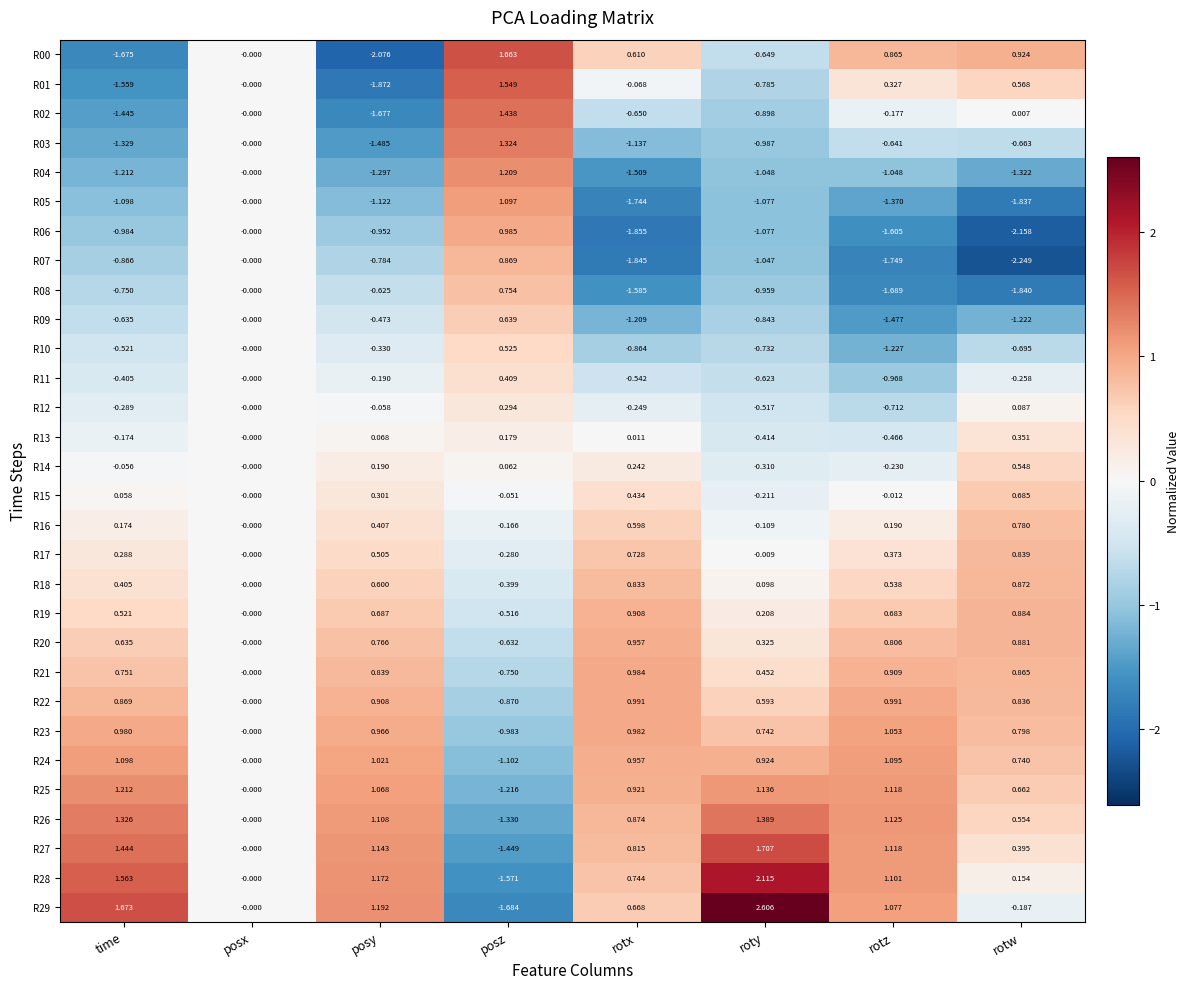

How many values in the R15 series are below 0?

3